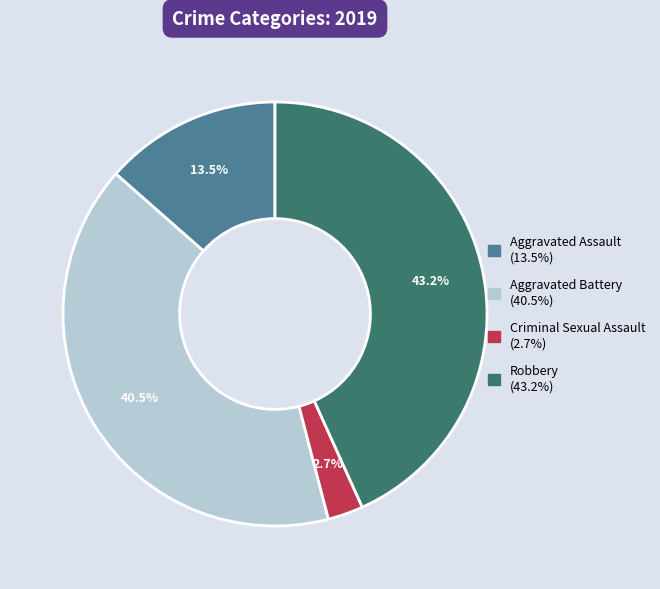

The Criminal Sexual Assault slice represents 3% of the pie. True or false?

True